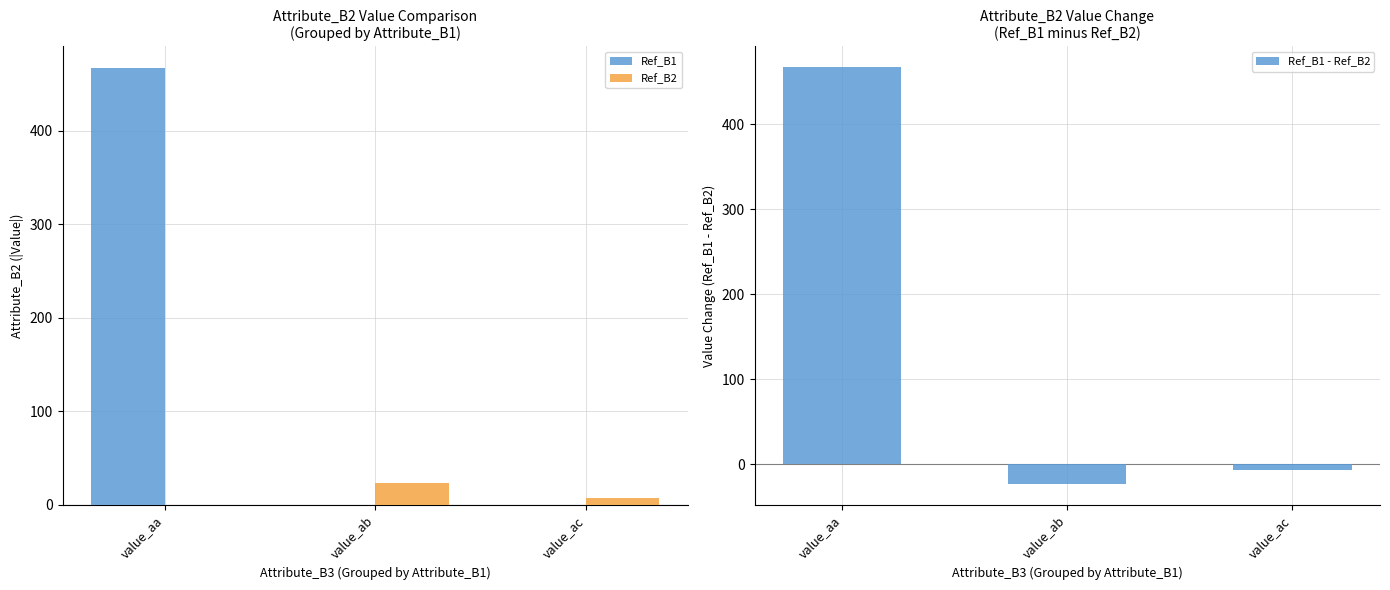

True or false: Ref_B1 has a value of -212 at value_ac.

False